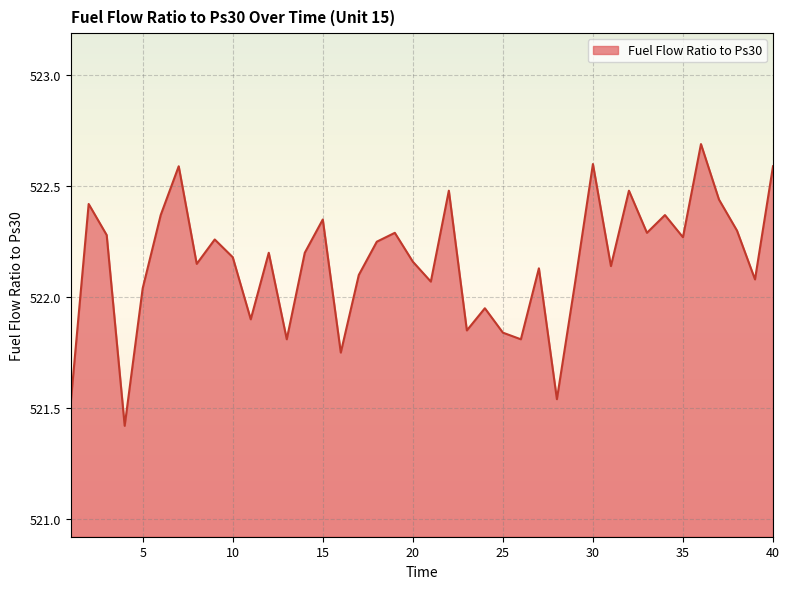

What is the difference between the maximum and minimum values?

1.3